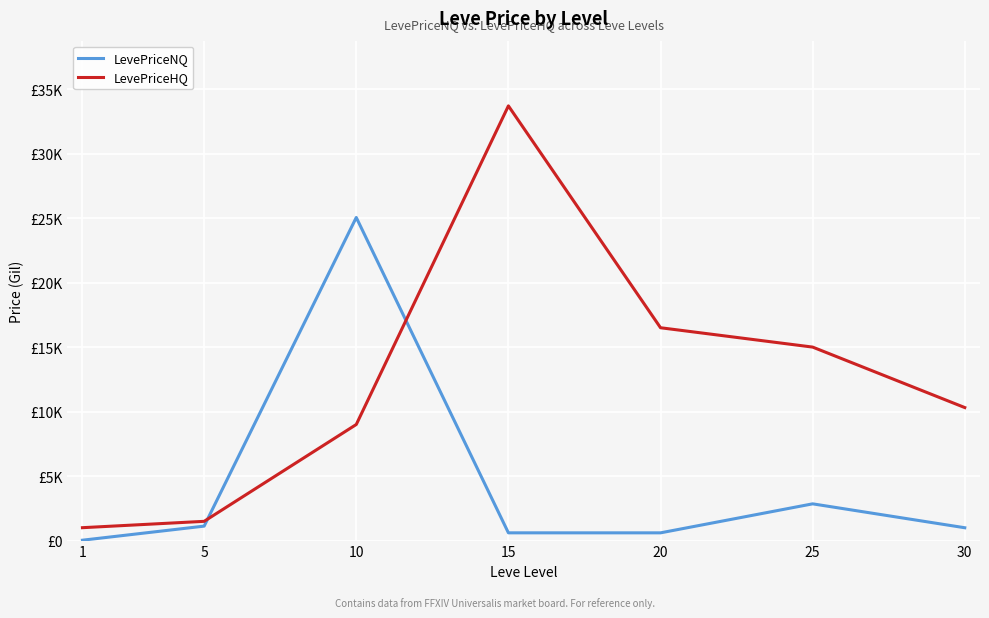

What are all the series names shown in the legend?

LevePriceNQ, LevePriceHQ